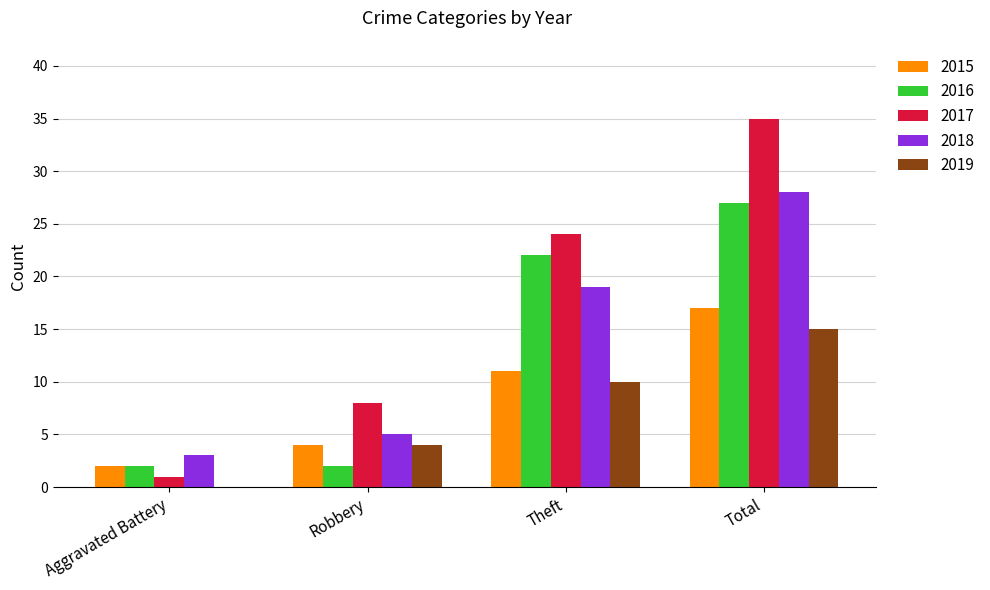

At which label is 2017 closest to 18?

Theft